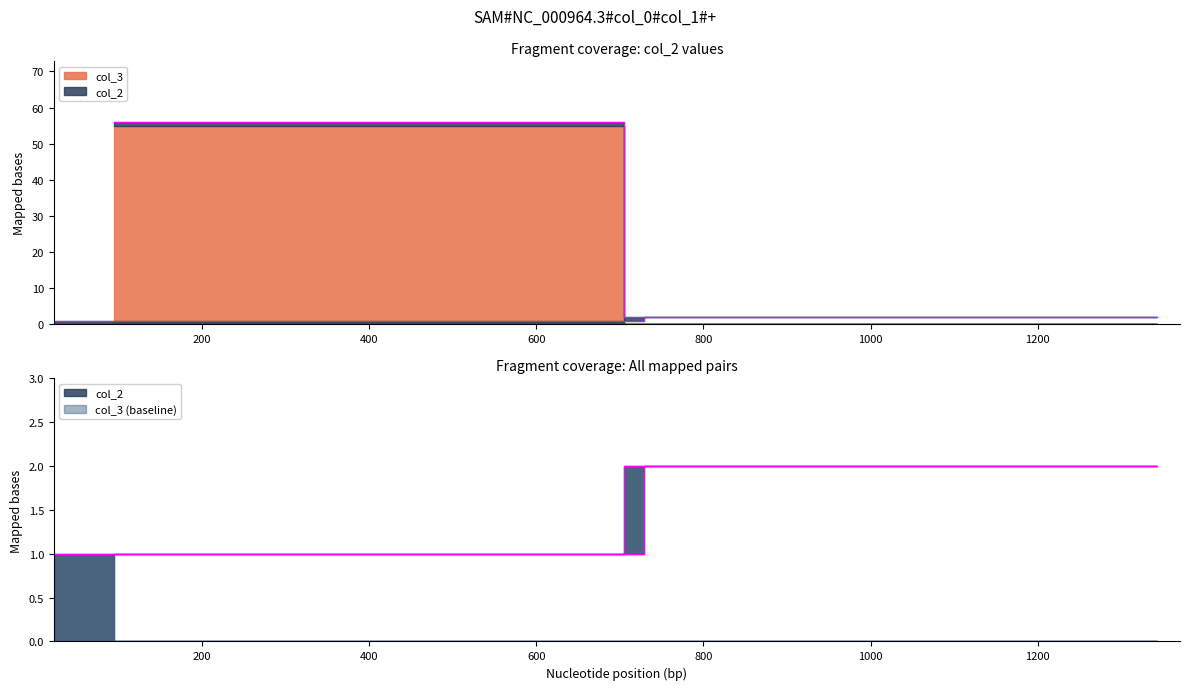

Is the value of col_2 at 1370 greater than the value of col_3 at 1370?

No